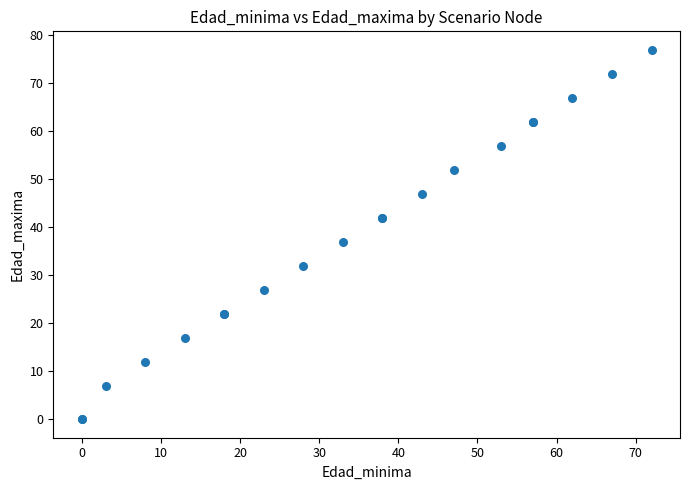

What Y value in the scatter plot is closest to 38?

37